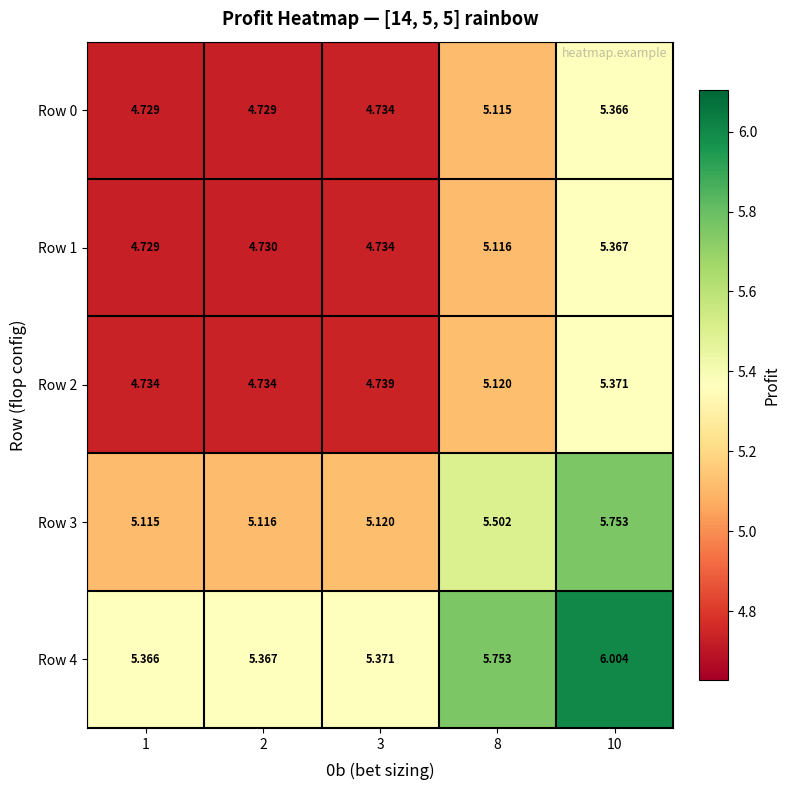

Is the value of Row 4 at 8 greater than the value of Row 2 at 2?

Yes